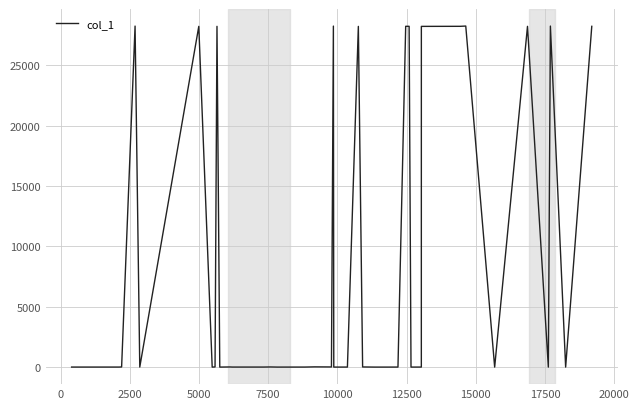

What is the difference between the maximum and minimum values?

28248